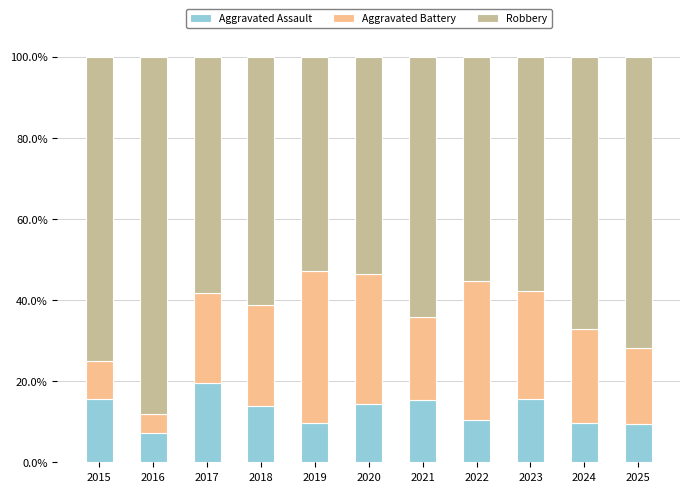

At which label does Aggravated Assault reach its peak?

2017